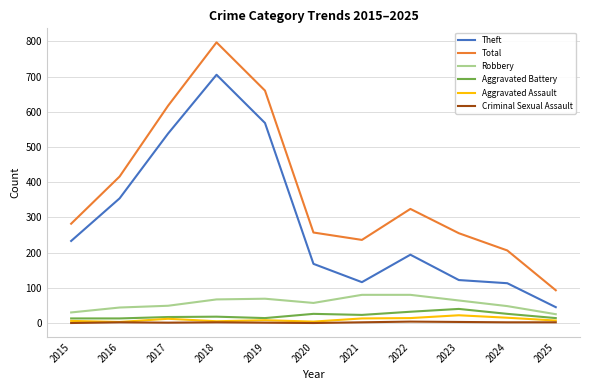

True or false: Robbery and Aggravated Assault cross at least once.

False